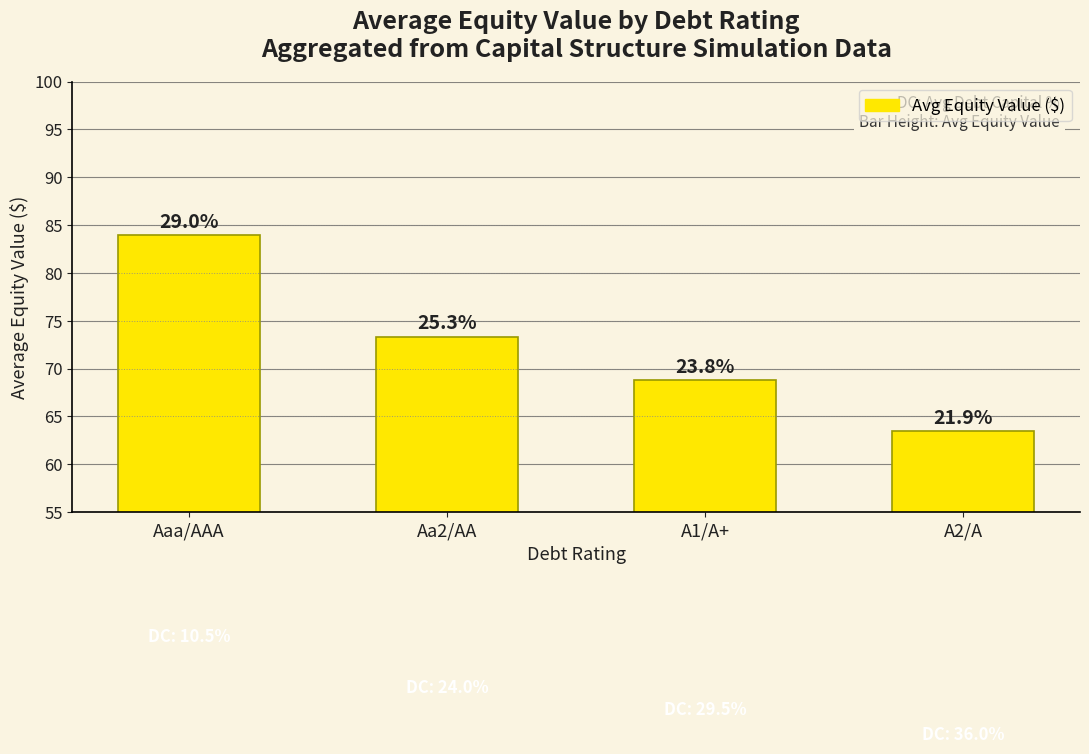

Rank the categories by value from lowest to highest.

A2/A, A1/A+, Aa2/AA, Aaa/AAA